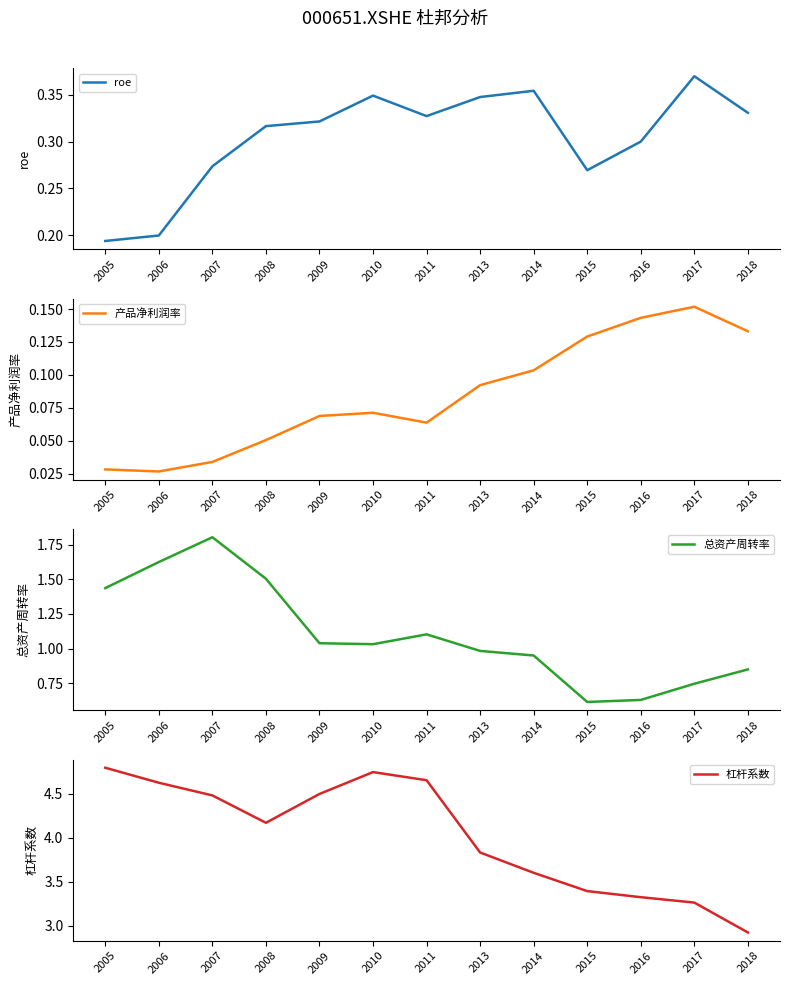

Which series has the largest range (max minus min)?

杠杆系数